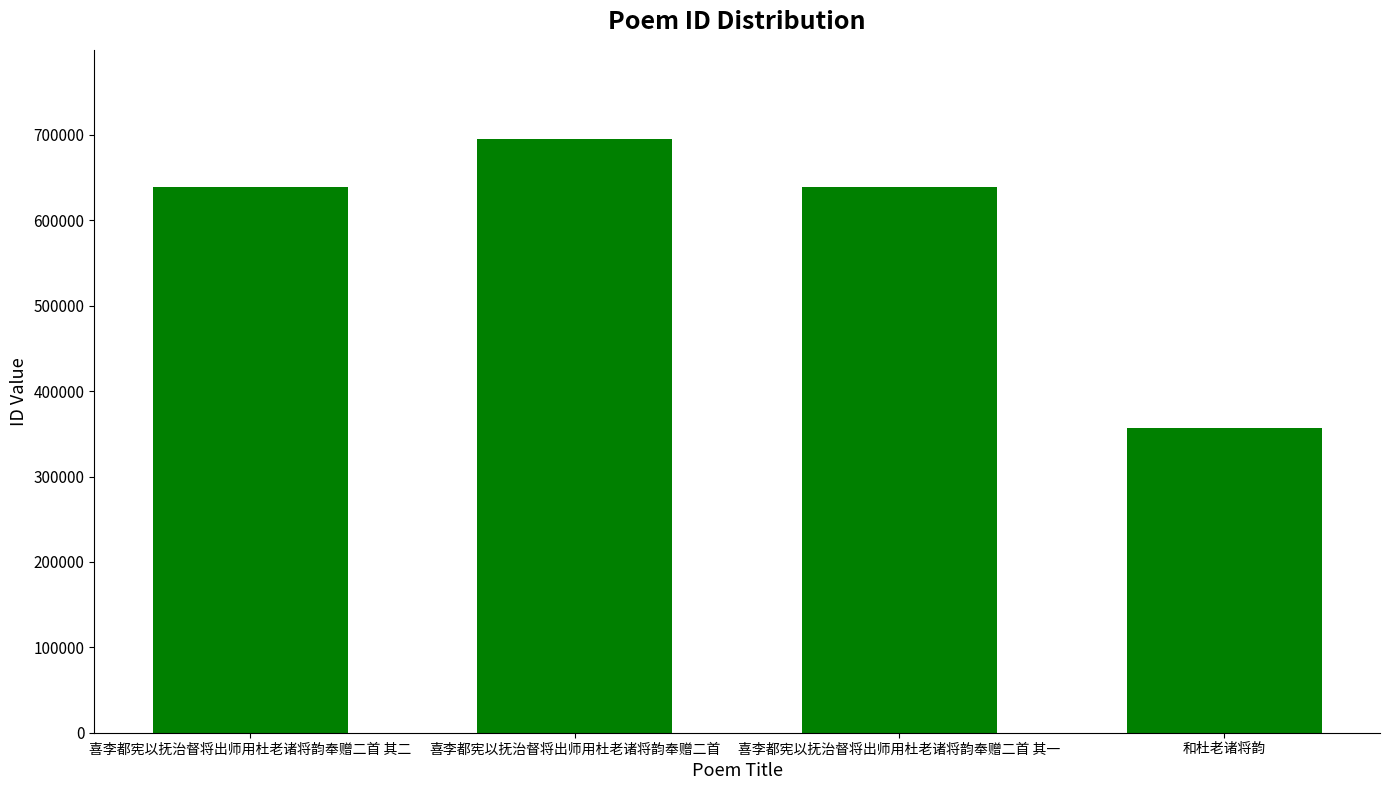

What value does the data have at 喜李都宪以抚治督将出师用杜老诸将韵奉赠二首 其一, to the nearest 100?

639200